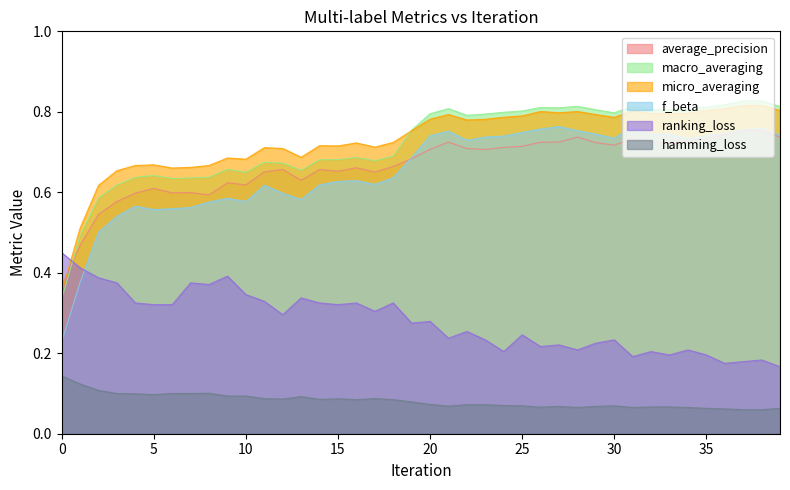

True or false: macro_averaging and average_precision intersect in this chart.

True